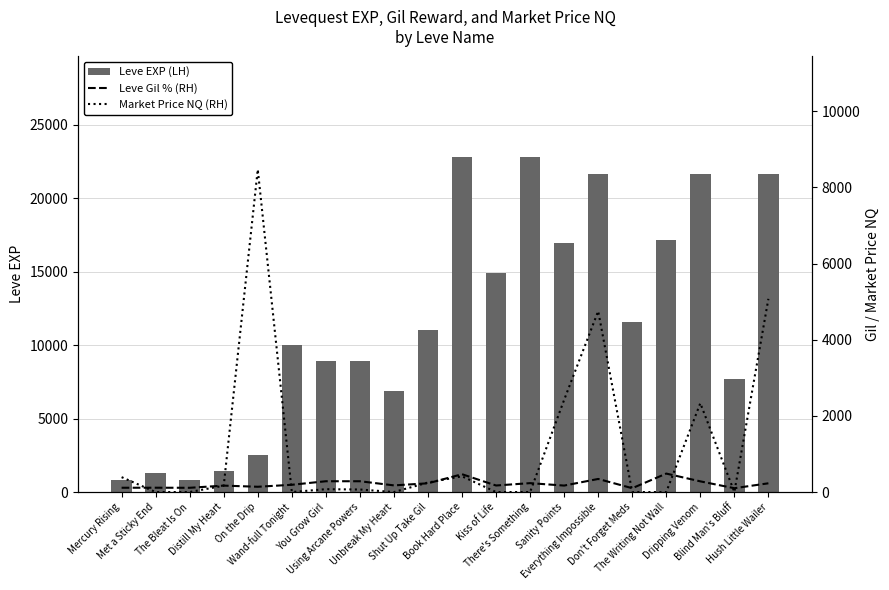

What is the sum of all Leve EXP (LH) values?

231220